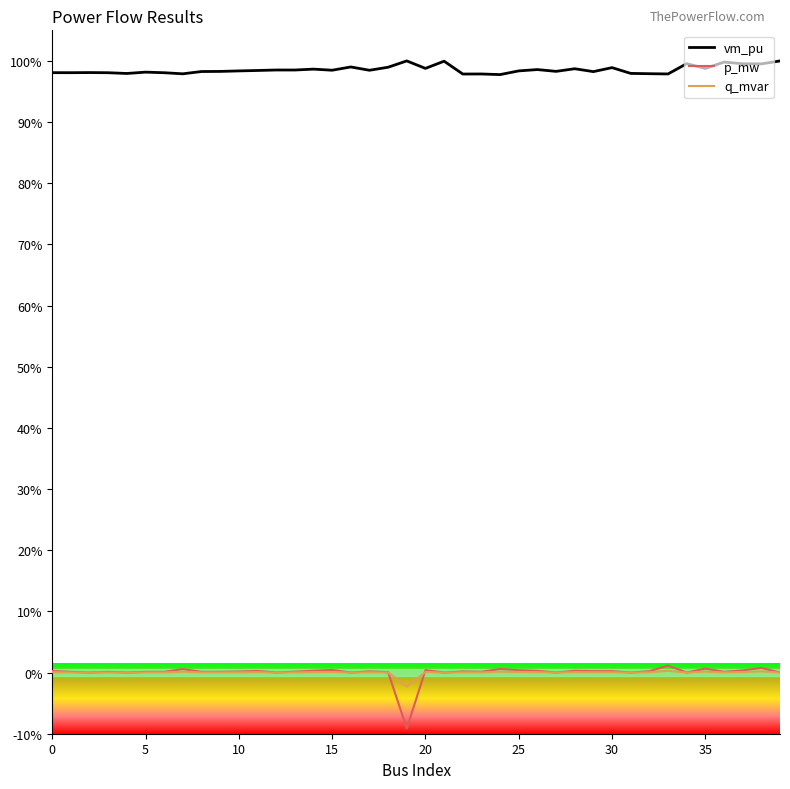

True or false: q_mvar and vm_pu intersect in this chart.

False